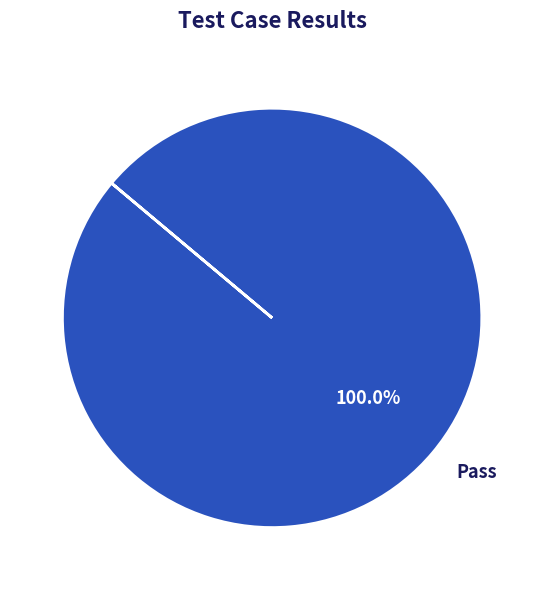

Is it true that Pass is 100% of the pie?

True